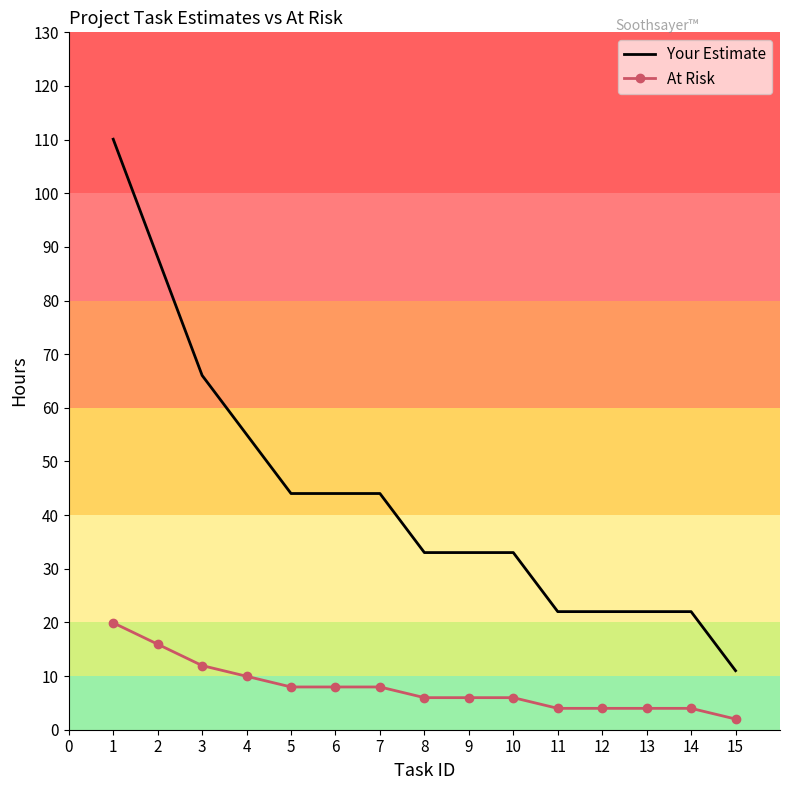

Is the value of Your Estimate at 1 greater than the value of At Risk at 5?

Yes